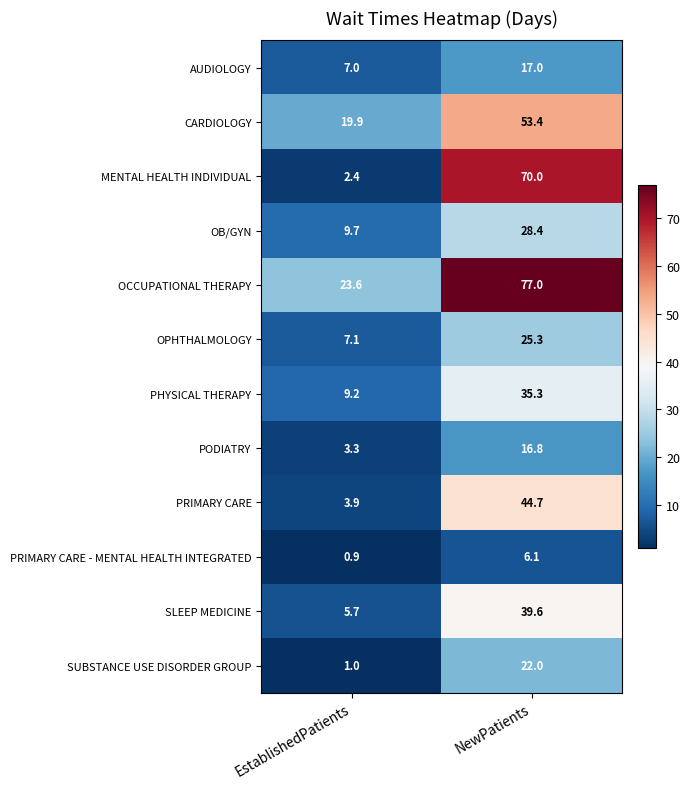

True or false: AUDIOLOGY has a value of 10.4 at EstablishedPatients.

False